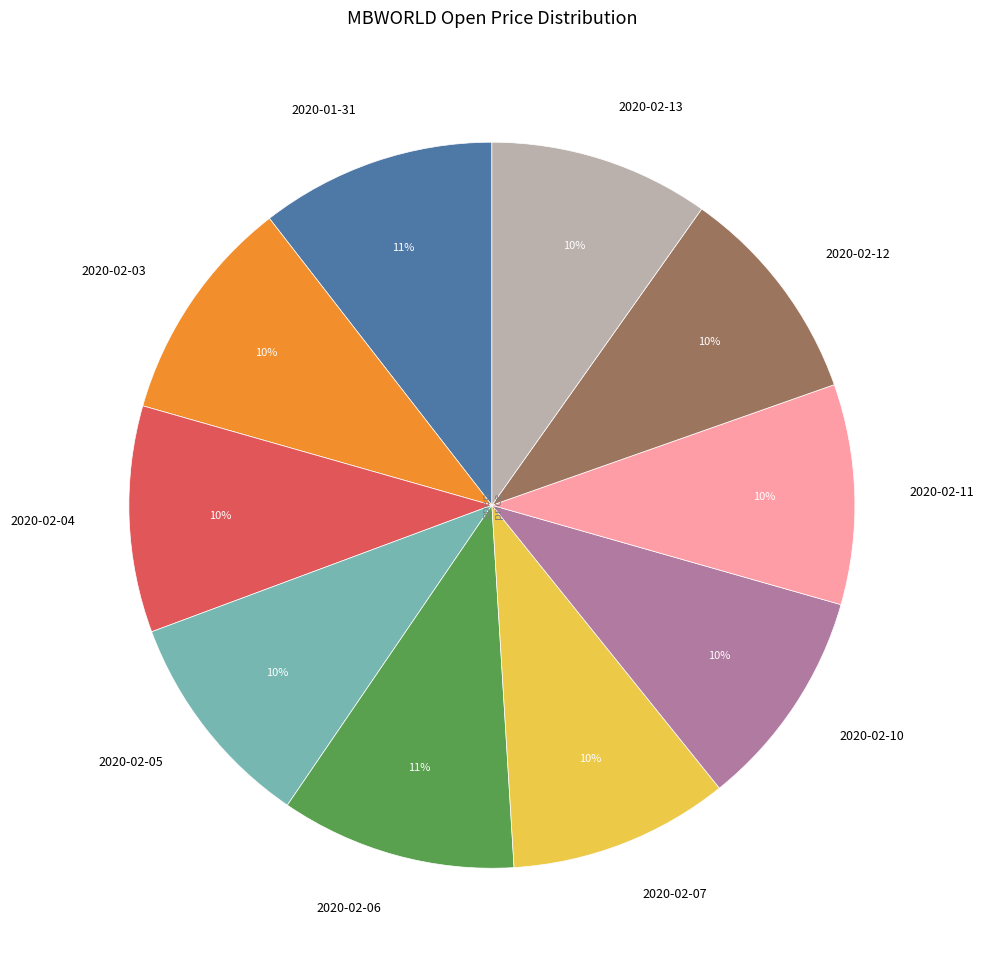

Is the sum of 2020-02-10 and 2020-02-03 greater than half?

No